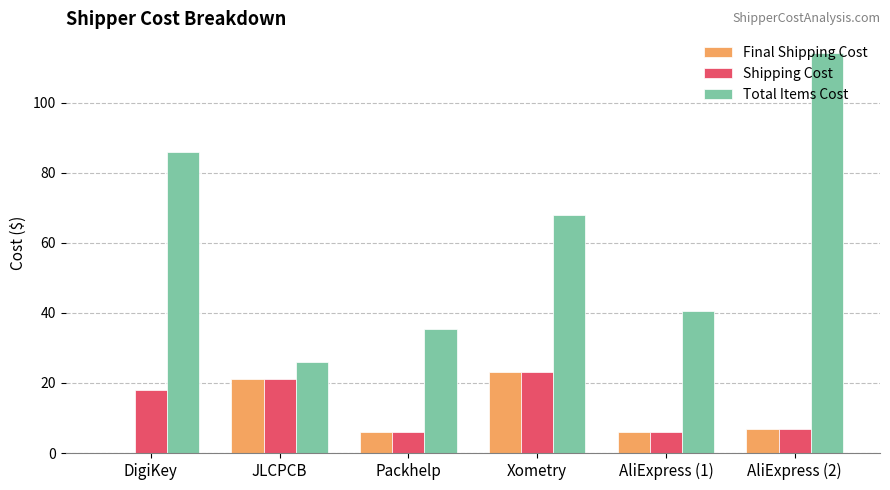

What value does the Total Items Cost series have at Packhelp?

35.4